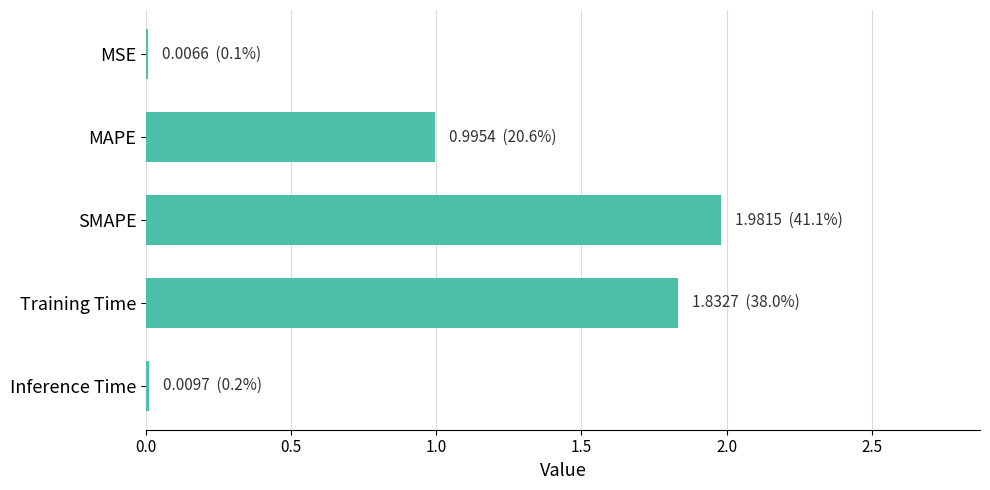

The chart shows a value of 1.0 at MAPE. True or false?

True